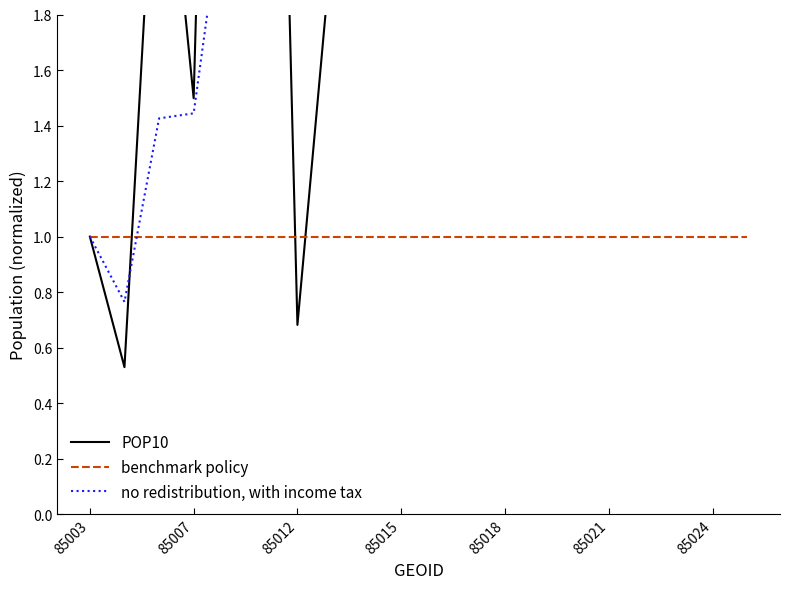

Is the value of benchmark policy at 85015 greater than the value of POP10 at 14?

No